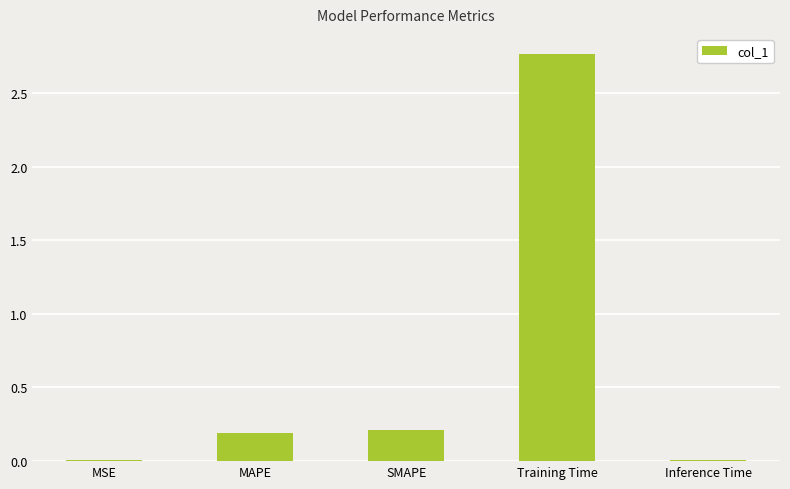

What is the sum of all values?

3.2